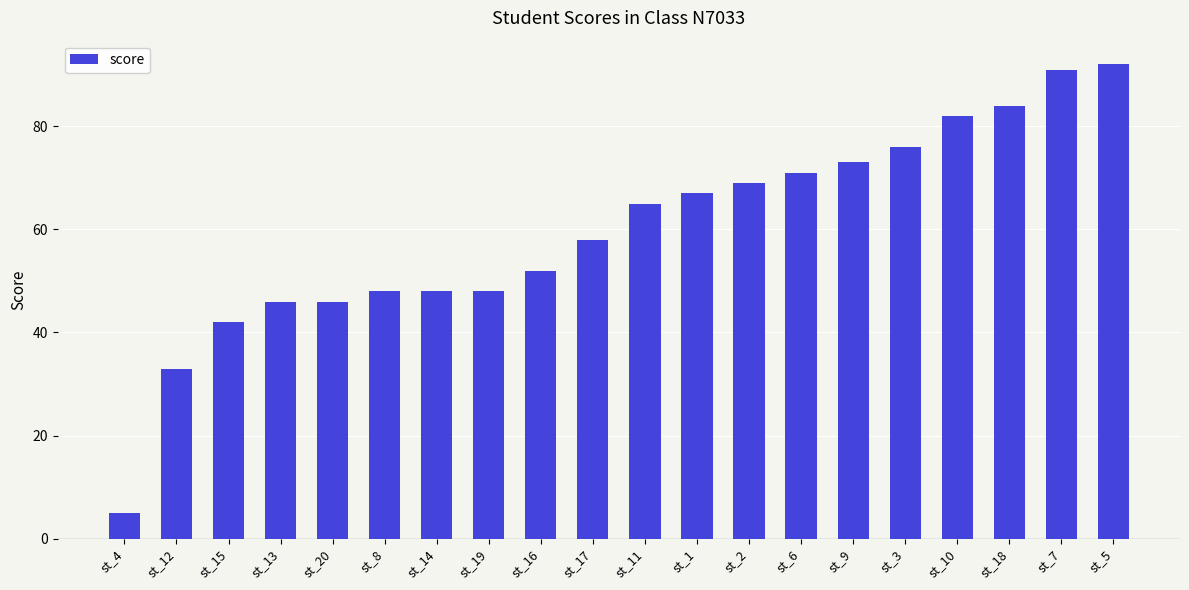

Which category has the highest value across all series?

st_5